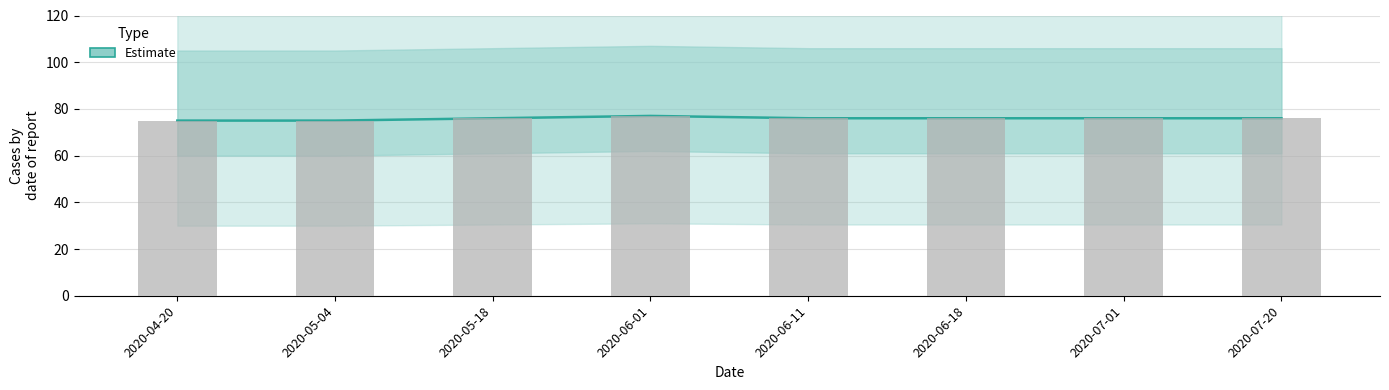

The value at 2020-05-18 is 18. True or false?

False